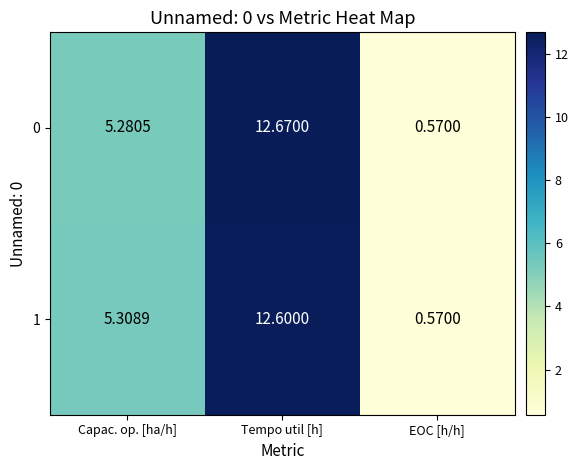

List the labels in order of 0 value, largest first.

Tempo util [h], Capac. op. [ha/h], EOC [h/h]